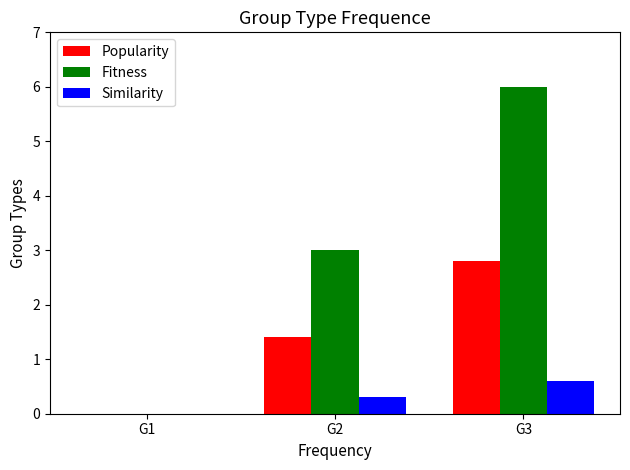

At which category is the sum across all series the highest?

G3